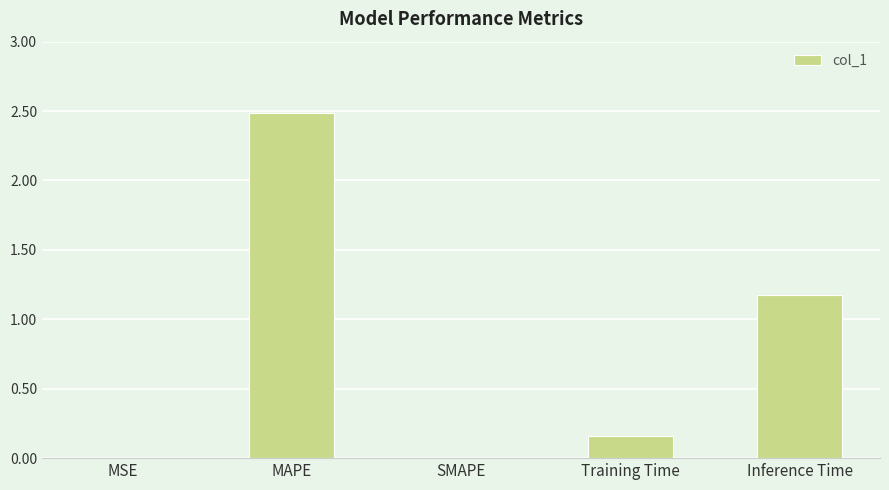

What is the average value?

0.8